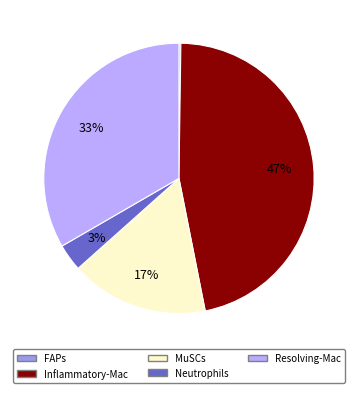

Do Resolving-Mac and Neutrophils together represent more than half of the pie?

No